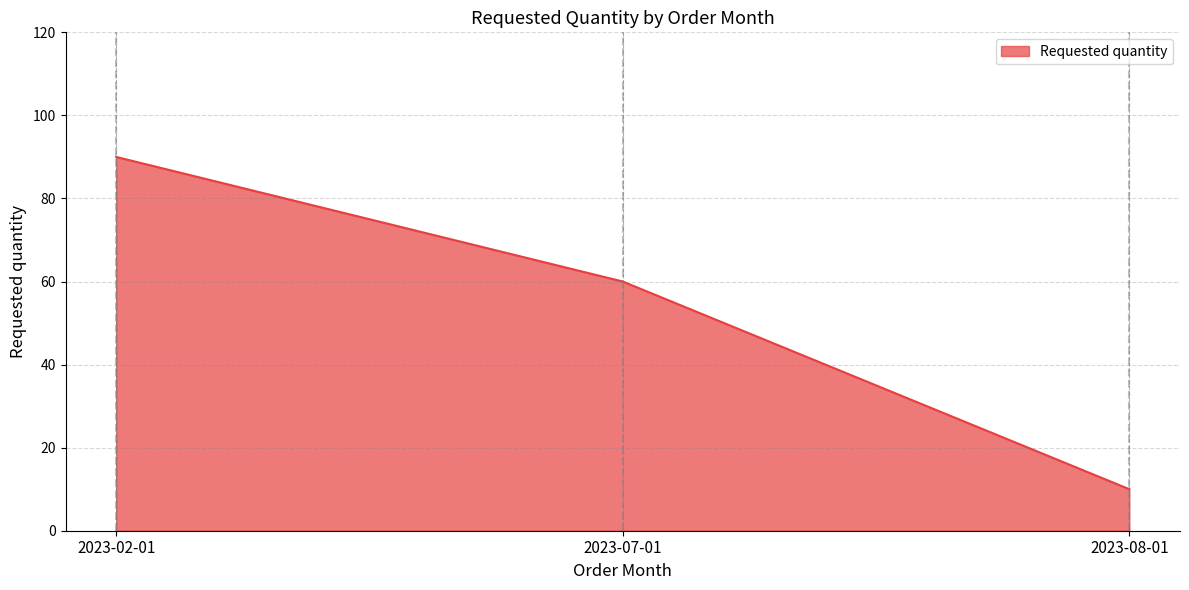

Which label corresponds to the largest value in the chart?

2023-02-01